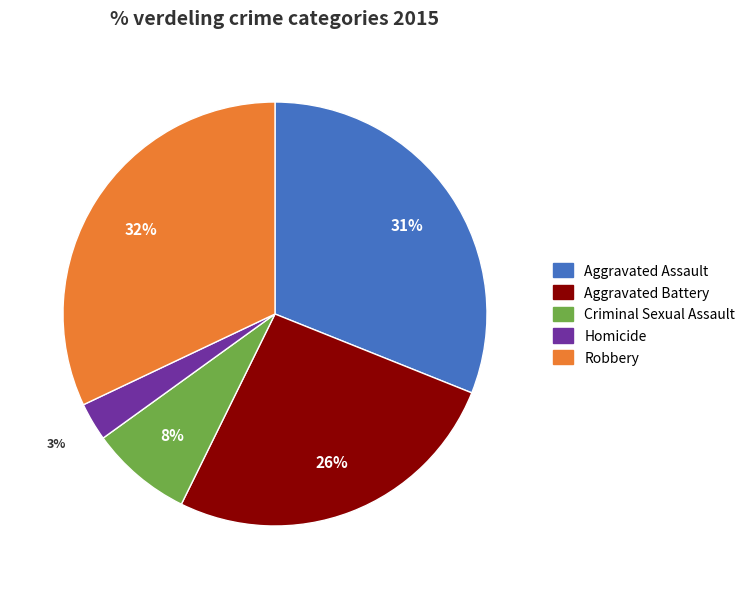

Is it true that Aggravated Assault is 17% of the pie?

False